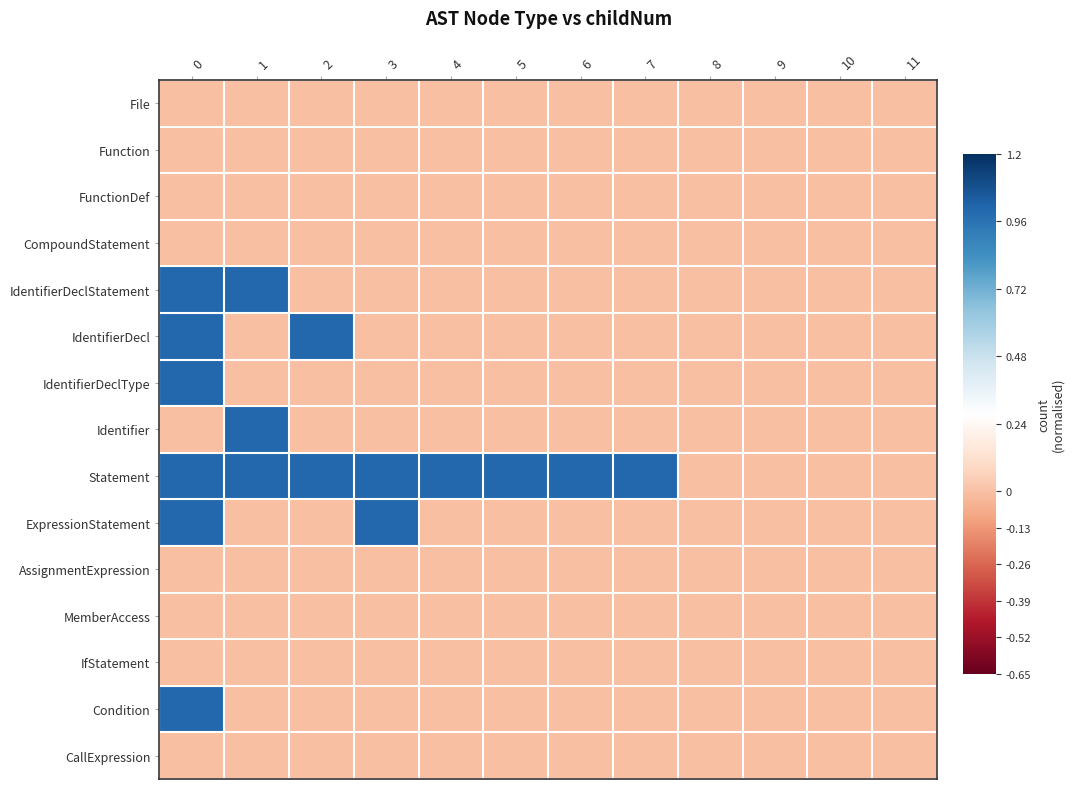

How many categories are shown in the chart?

12